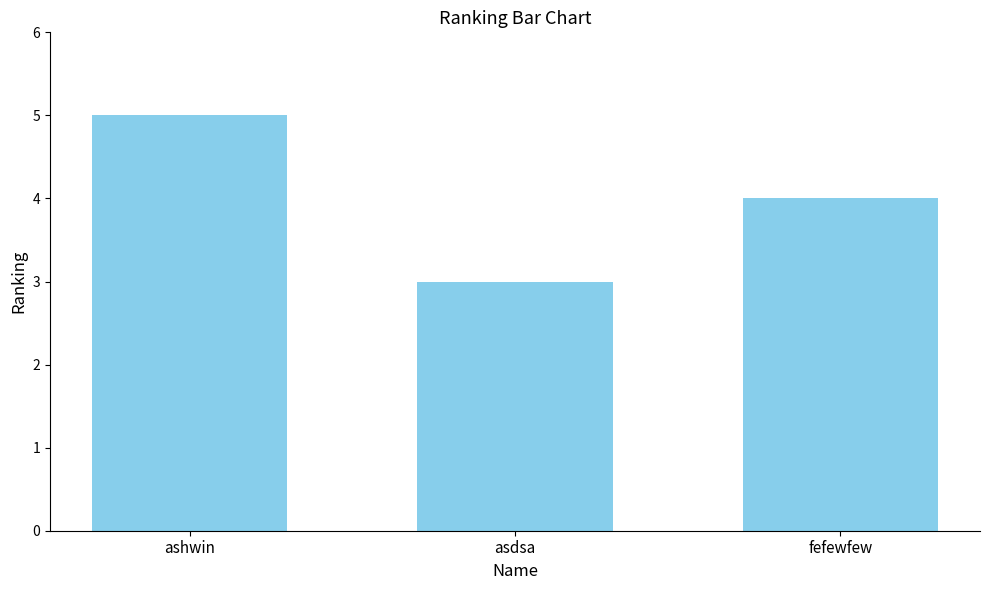

Reading left to right, transcribe all the data shown in this chart.

5	3	4